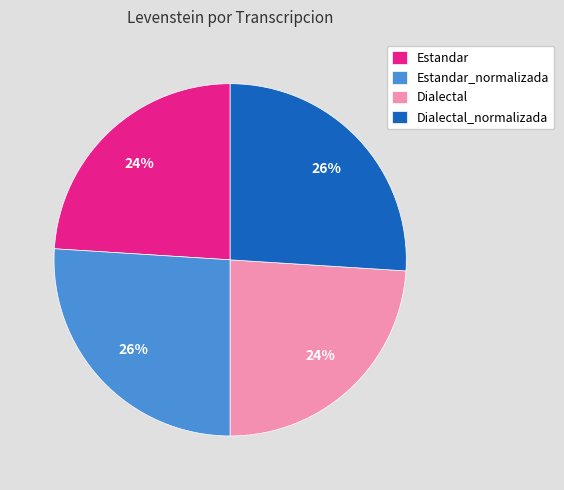

Is there a majority slice in this chart?

No